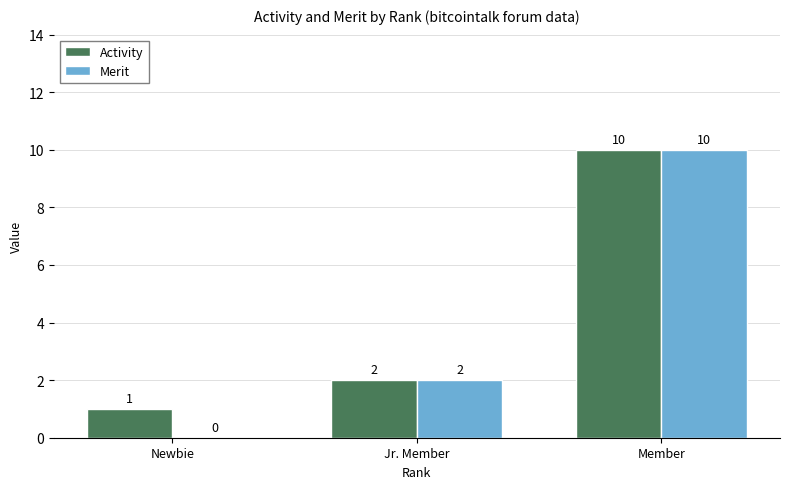

Are the bars grouped side by side (vs. stacked)?

Yes